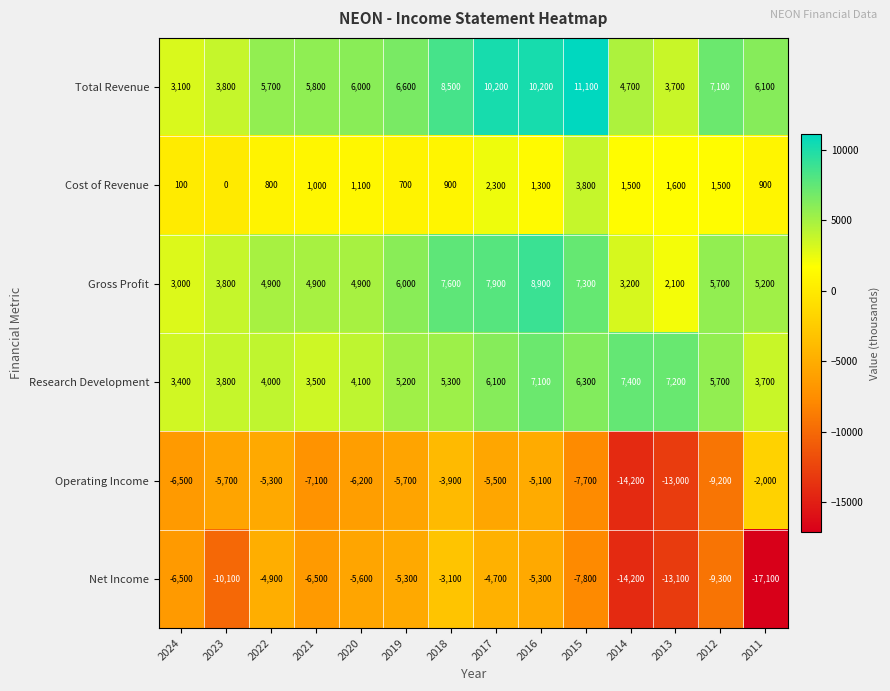

What is the average value of the Cost of Revenue series?

1250